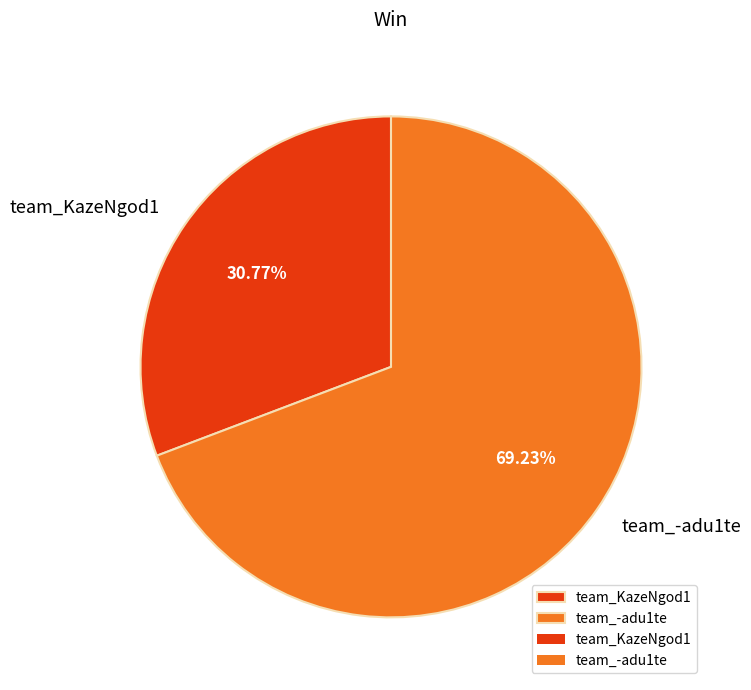

To the nearest percent, what is the difference between the team_KazeNgod1 and team_-adu1te slice percentages?

38%